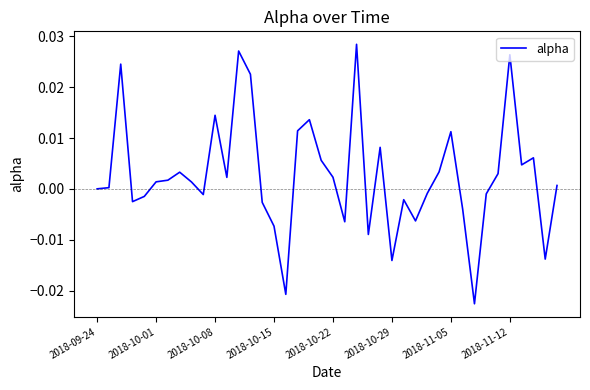

What is the sum of all values?

0.1